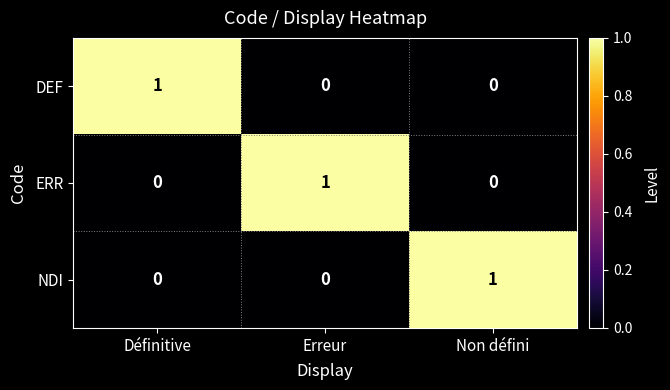

Reading left to right, extract all data points from this chart.

DEF: 1	0	0
ERR: 0	1	0
NDI: 0	0	1